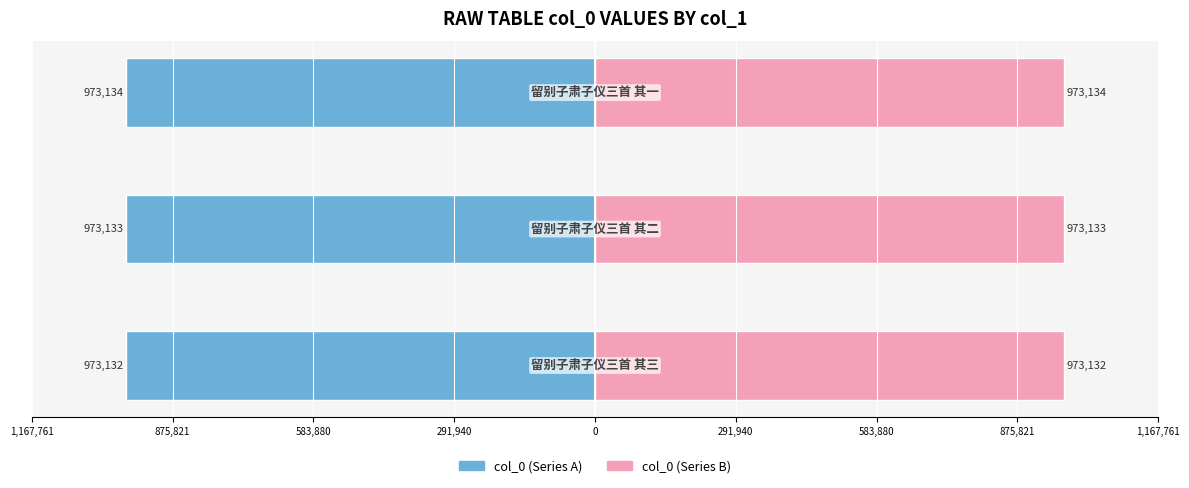

Reading right to left, extract all data points from this chart.

col_0 (left): 875,821=-973134	583,880=-973133	291,940=-973132
col_0 (right): 875,821=973134	583,880=973133	291,940=973132